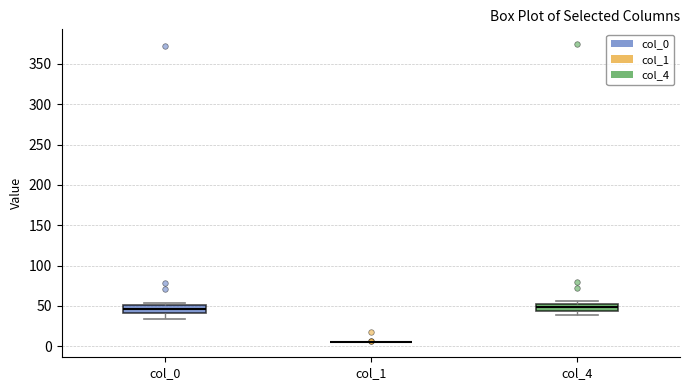

Reading left to right, transcribe this box plot: for each box, give where its median line is, the range the box spans, and where its two whiskers end, as read against the y-axis. The values are not printed on the chart, so give them approximately, as read against the axis.

col_0: median 45, box 40 to 50, whiskers 35 to 55
col_1: box collapsed to a line at 5, whiskers 5 to 5
col_4: median 50, box 45 to 55, whiskers 40 to 55 (just above the box's upper edge)